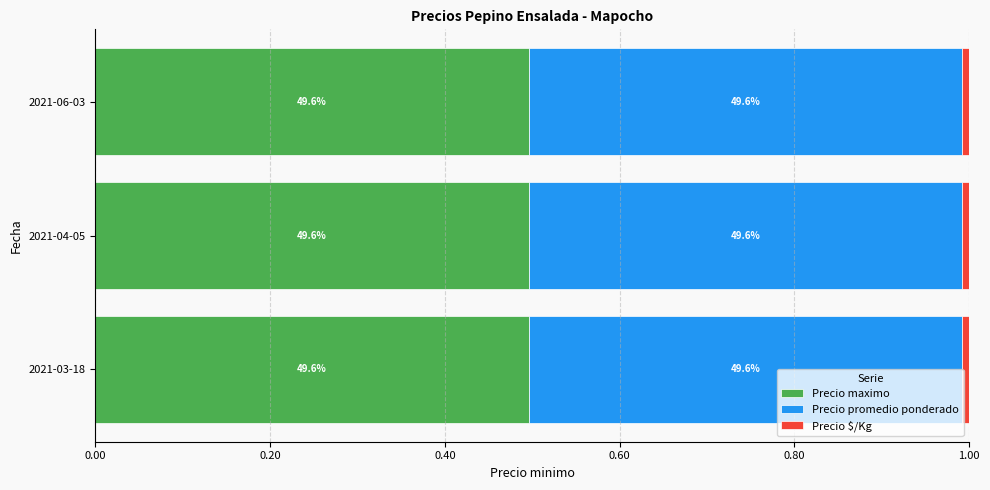

How many groups of bars are there?

3